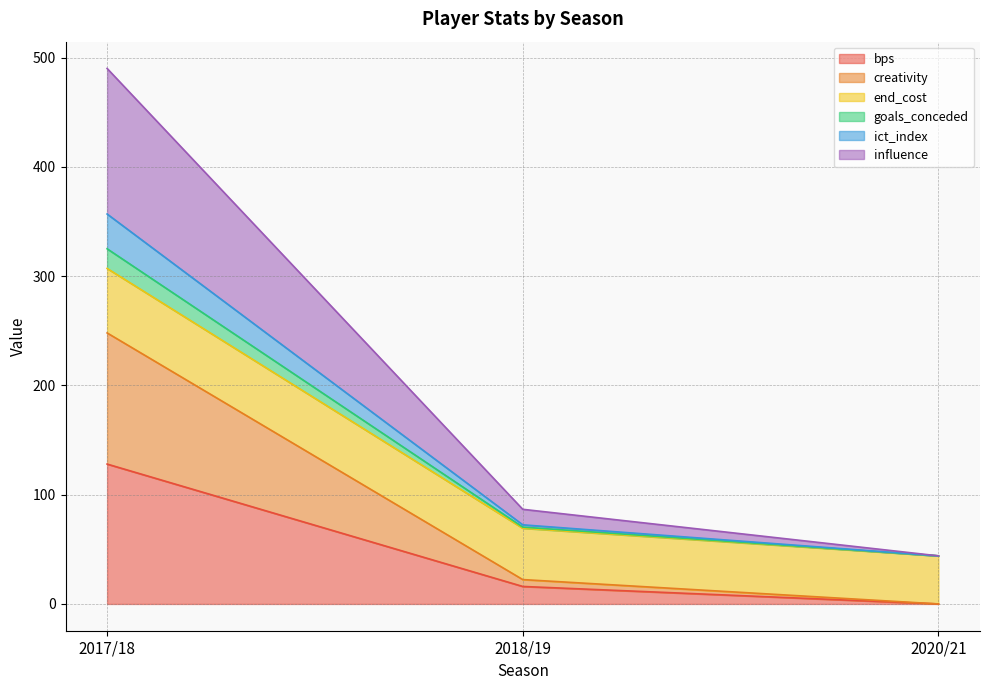

What is the label of the 3rd point from the left?

2020/21